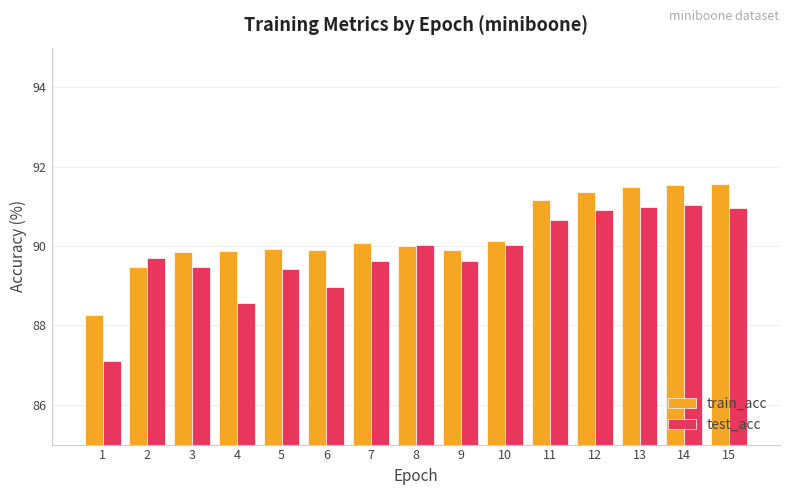

List the series in order of their peak value, lowest first.

test_acc, train_acc